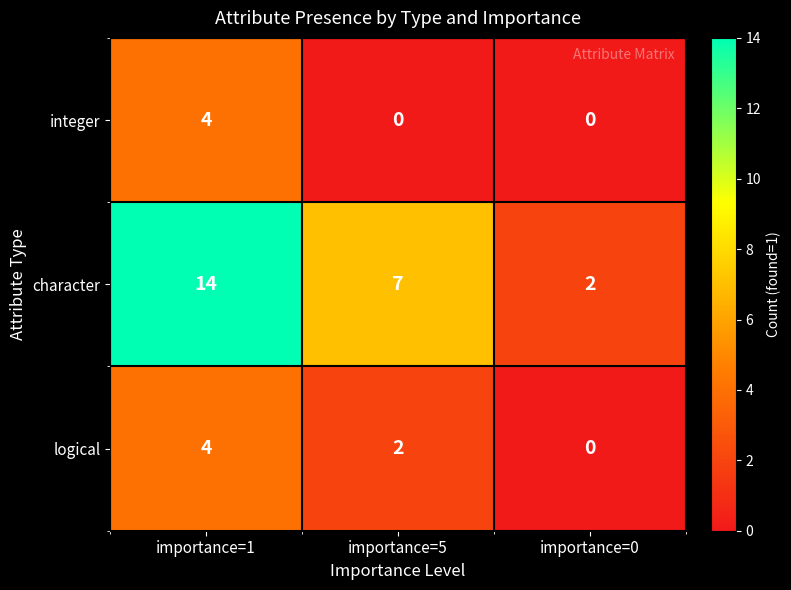

Reading left to right, what are all the values shown in this chart?

integer: 4	0	0
character: 14	7	2
logical: 4	2	0